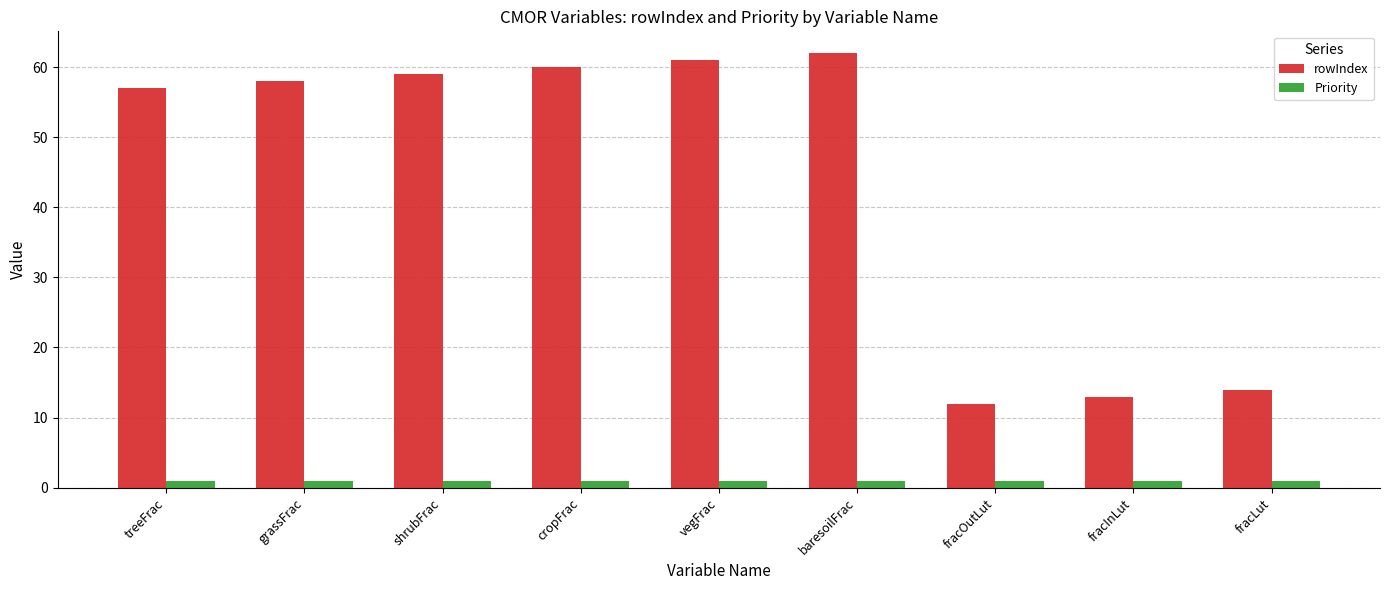

Is it true that rowIndex equals 13 at fracInLut?

True